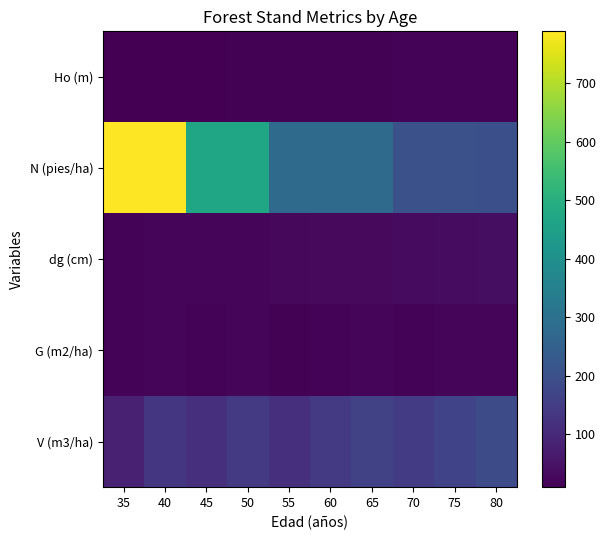

Reading left to right, list all the values displayed in this chart.

Ho (m): 35=9.1	40=10.3	45=11.3	50=12.3	55=13.2	60=14.0	65=14.8	70=15.5	75=16.2	80=16.9
N (pies/ha): 35=788.7	40=786.0	45=470.0	50=468.4	55=280.0	60=279.1	65=278.1	70=202.3	75=201.6	80=200.9
dg (cm): 35=16.5	40=18.6	45=21.1	50=23.3	55=25.9	60=28.2	65=30.4	70=32.8	75=35.0	80=37.0
G (m2/ha): 35=16.9	40=21.4	45=16.4	50=19.9	55=14.7	60=17.5	65=20.2	70=17.1	75=19.4	80=21.7
V (m3/ha): 35=79.4	40=131.6	45=115.9	50=142.5	55=118.2	60=140.4	65=162.8	70=146.8	75=166.5	80=186.1